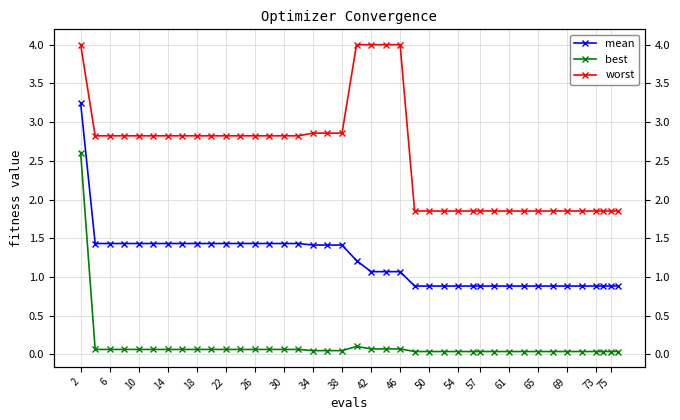

Rank the series by their maximum value, from highest to lowest.

worst, mean, best